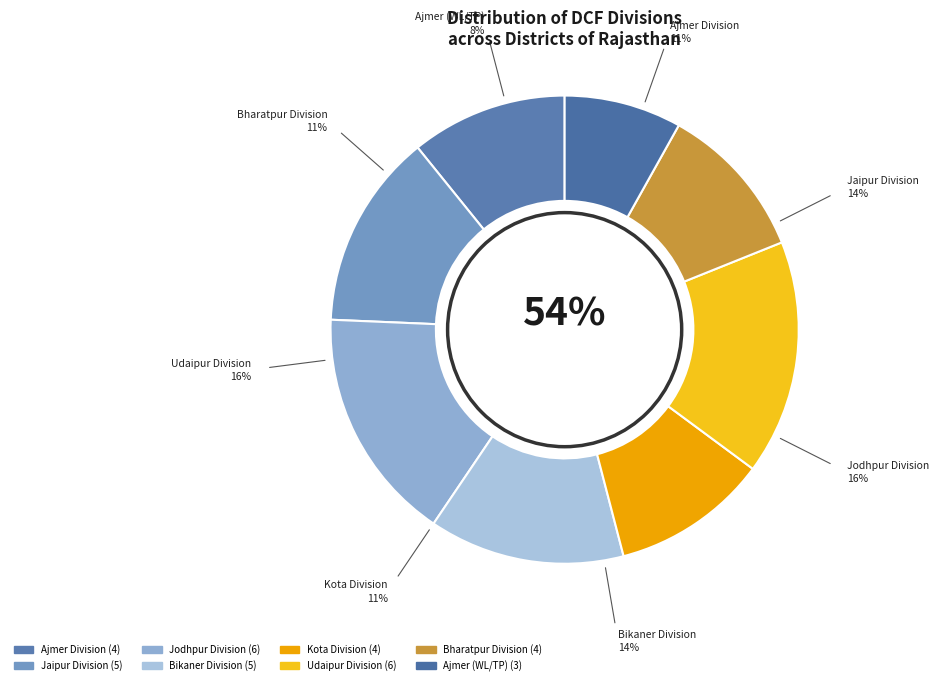

Is Barmer the majority of the pie?

No